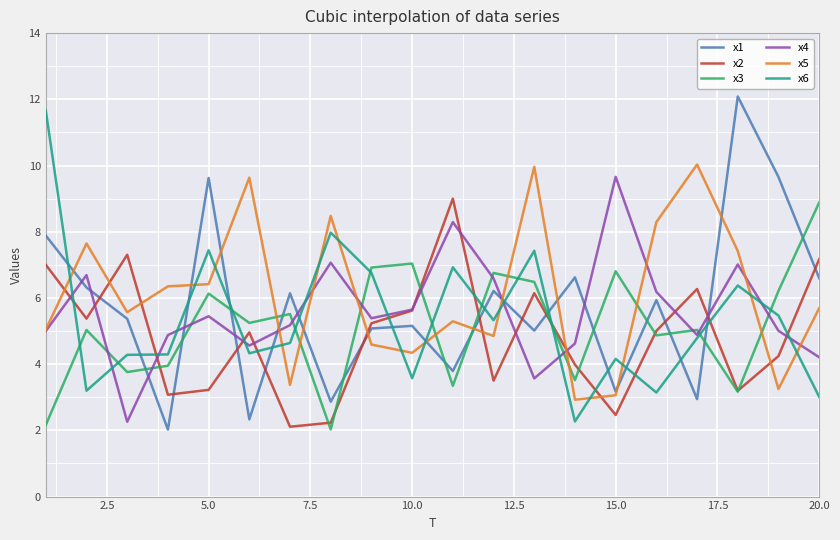

Which series has the widest spread of values?

x1